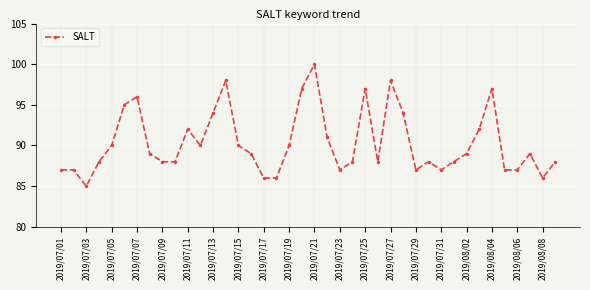

What is the maximum value shown in the chart?

100